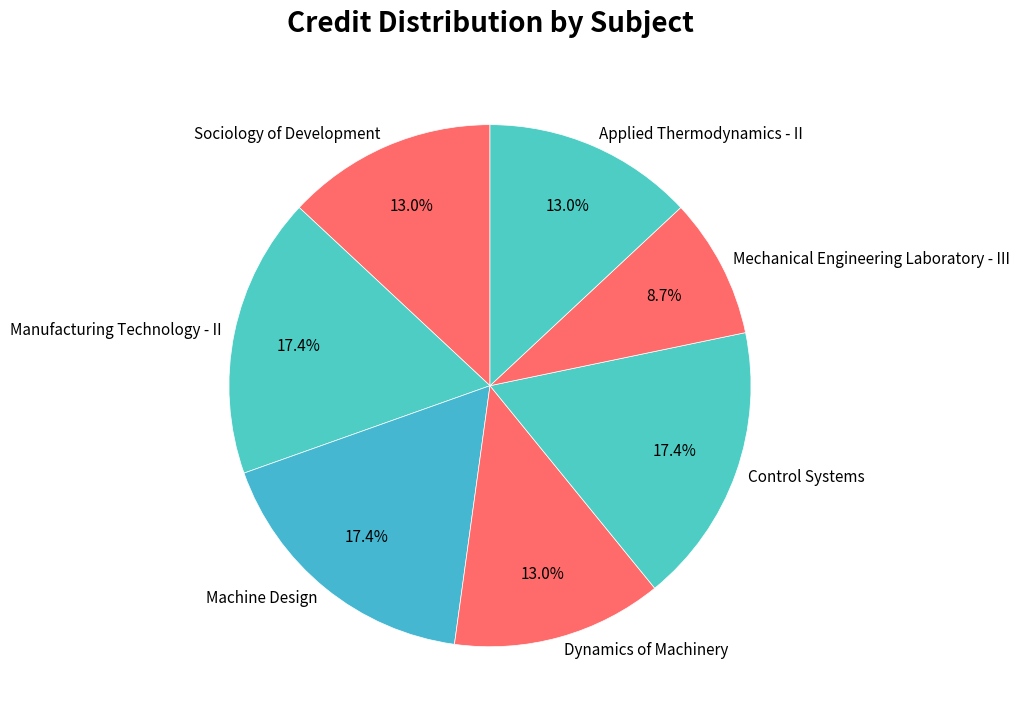

Which has a higher value, Mechanical Engineering Laboratory - III or Machine Design?

Machine Design